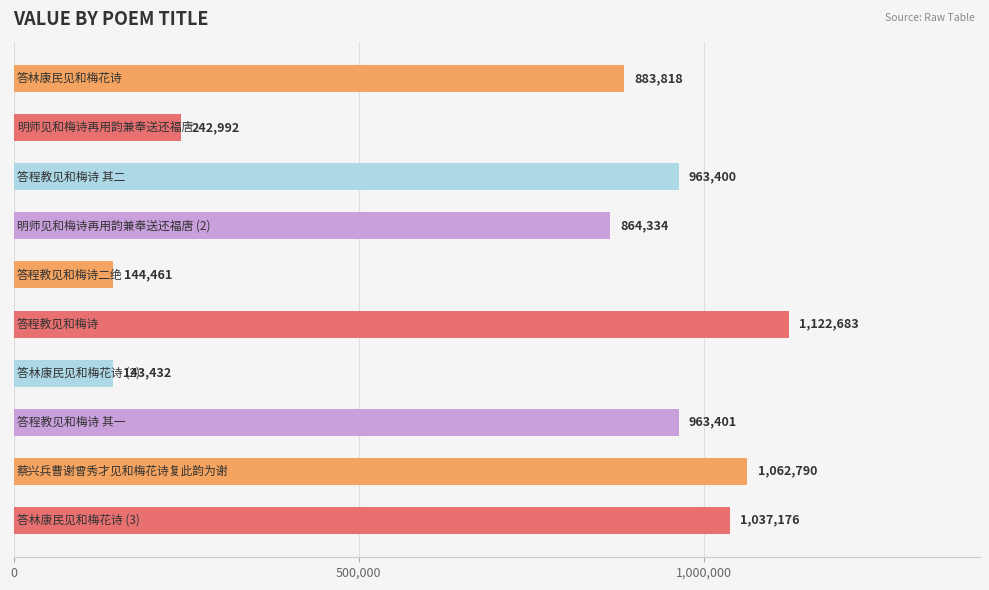

What is the value of the 2nd bar from the top?

242992